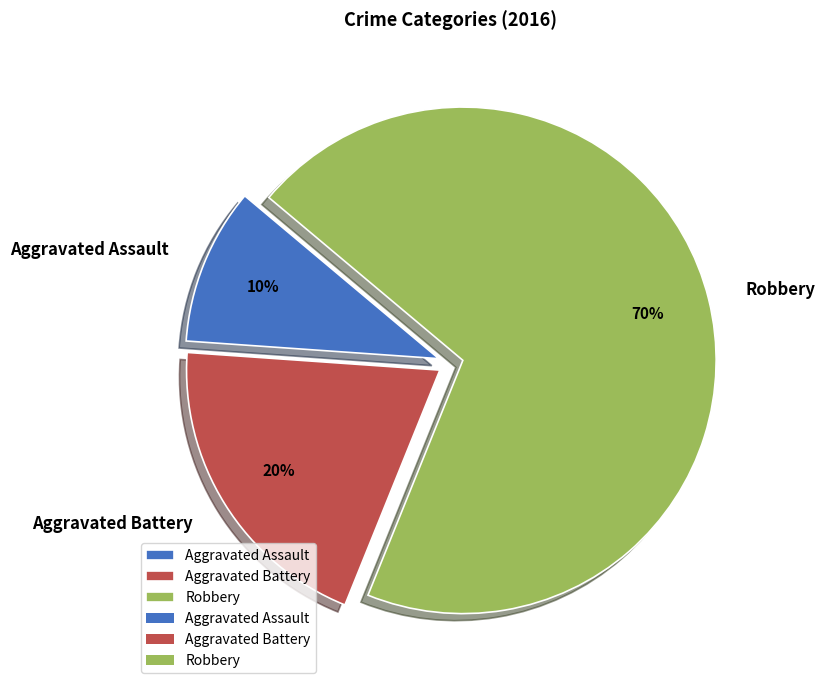

Rank the categories by value from highest to lowest.

Robbery, Aggravated Battery, Aggravated Assault